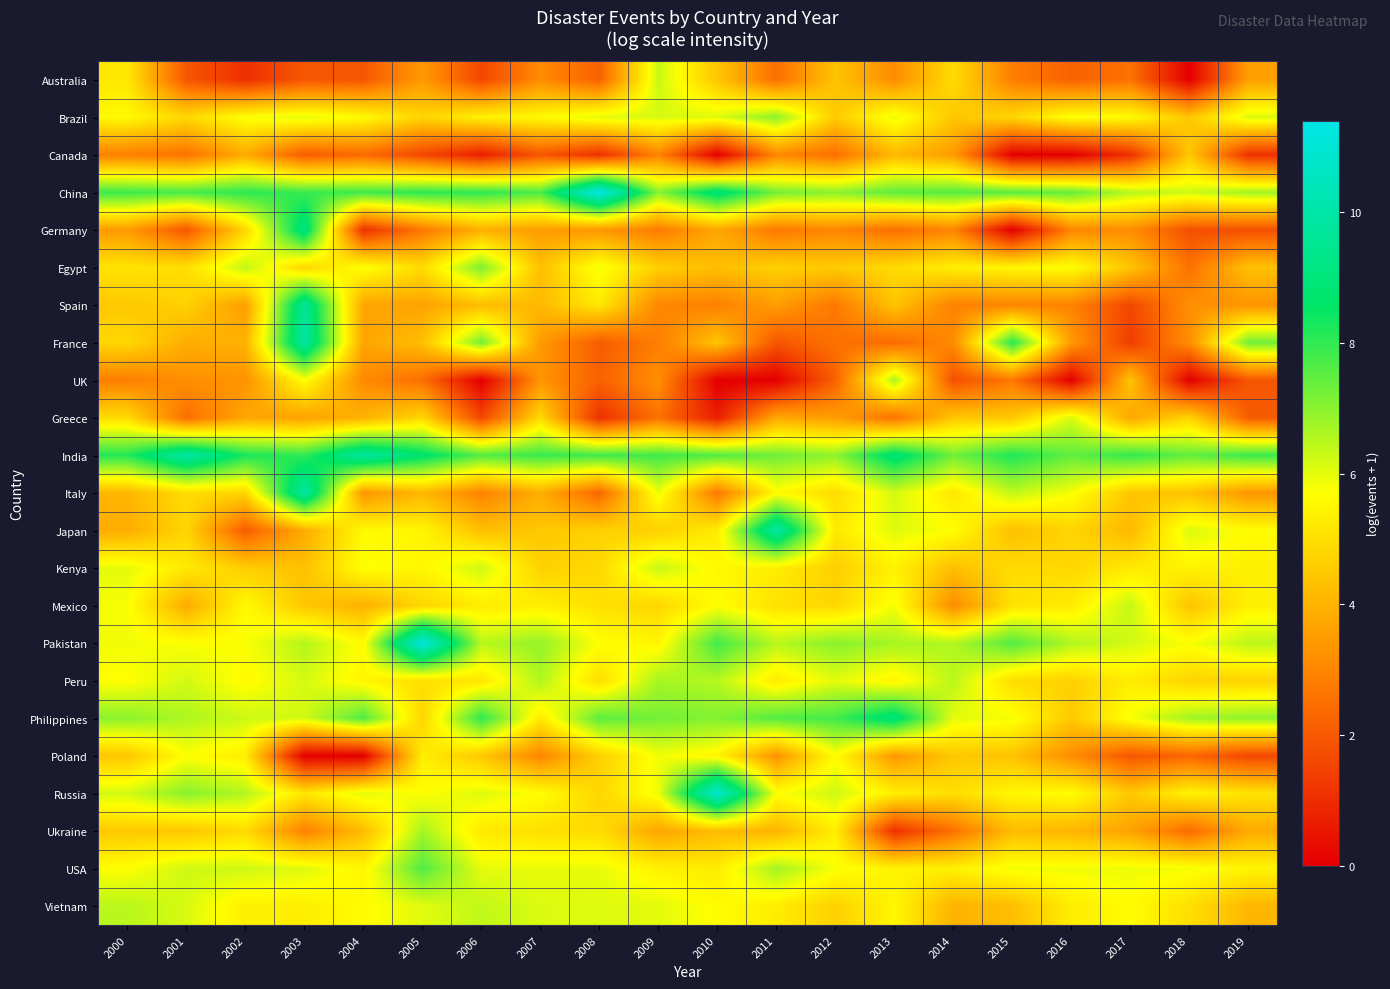

At which category is the sum across all series the highest?

2003